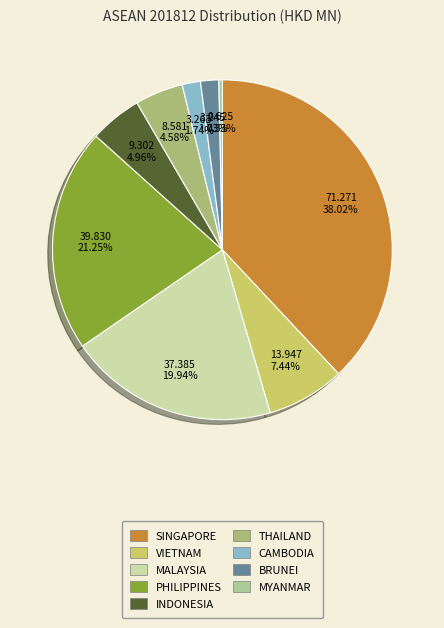

To the nearest percent, what portion does BRUNEI represent?

2%